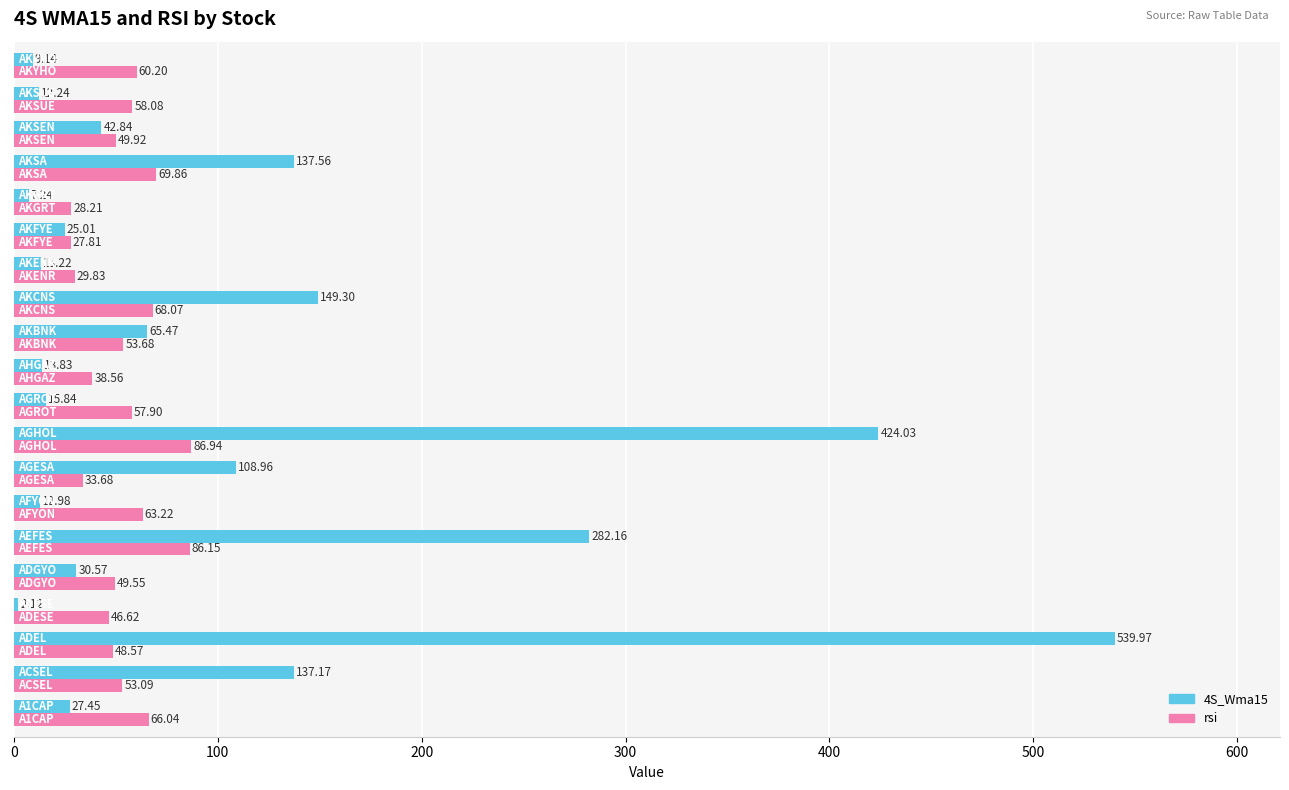

What is the sum of all rsi values?

1076.0